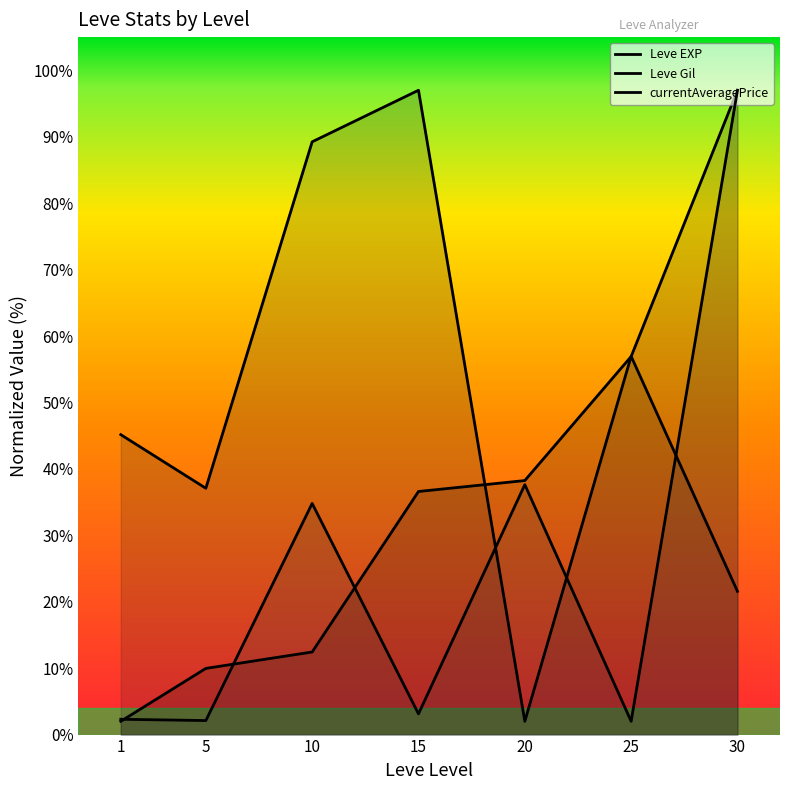

At 5, list the series in order from largest to smallest.

Leve Gil, Leve EXP, currentAveragePrice